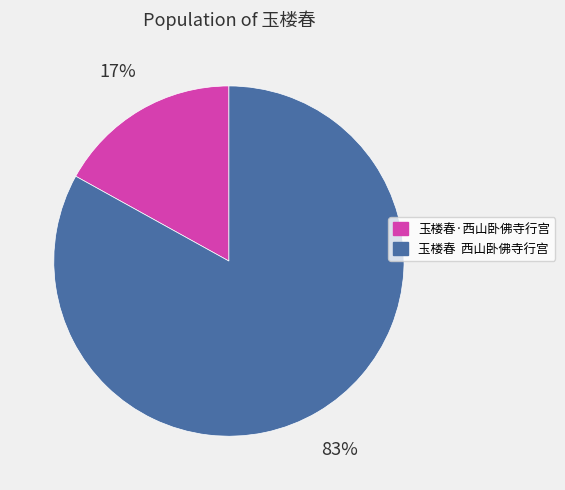

Is the sum of 玉楼春 西山卧佛寺行宫 and 玉楼春·西山卧佛寺行宫 greater than half?

Yes